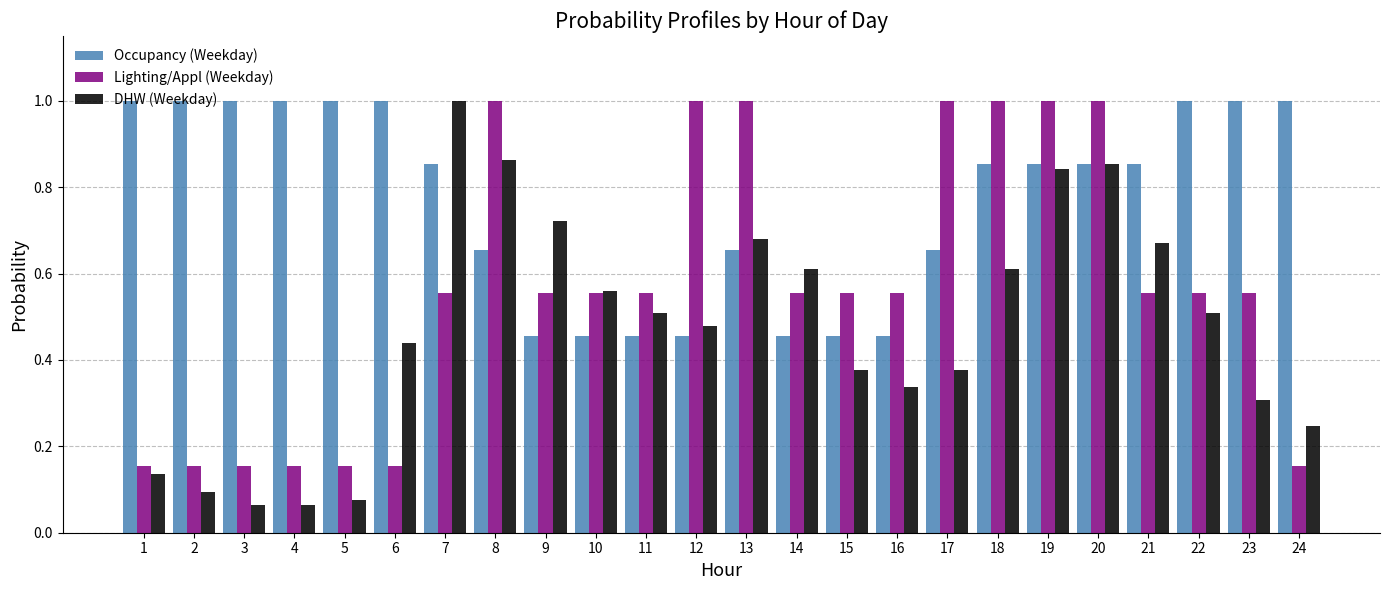

Rank the series at 6 from lowest to highest value.

Lighting/Appl (Weekday), DHW (Weekday), Occupancy (Weekday)